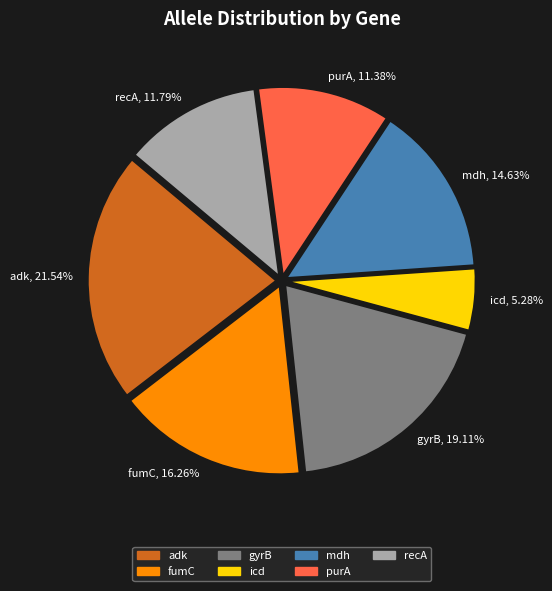

To the nearest percent, what is the difference between the largest and smallest slice percentages?

16%